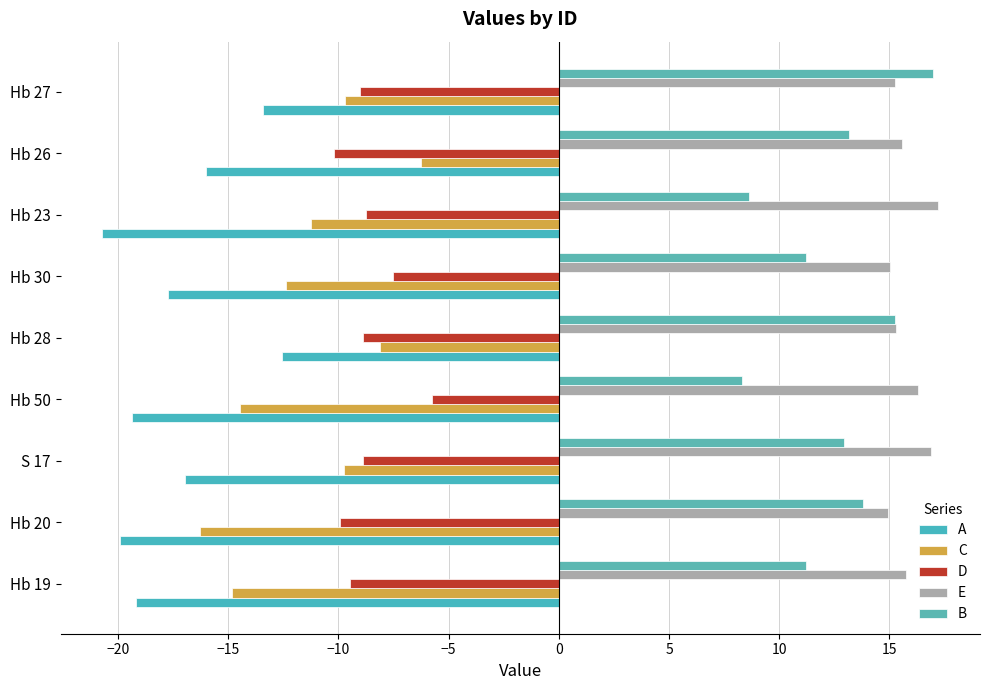

How many data points in C are less than -11?

5